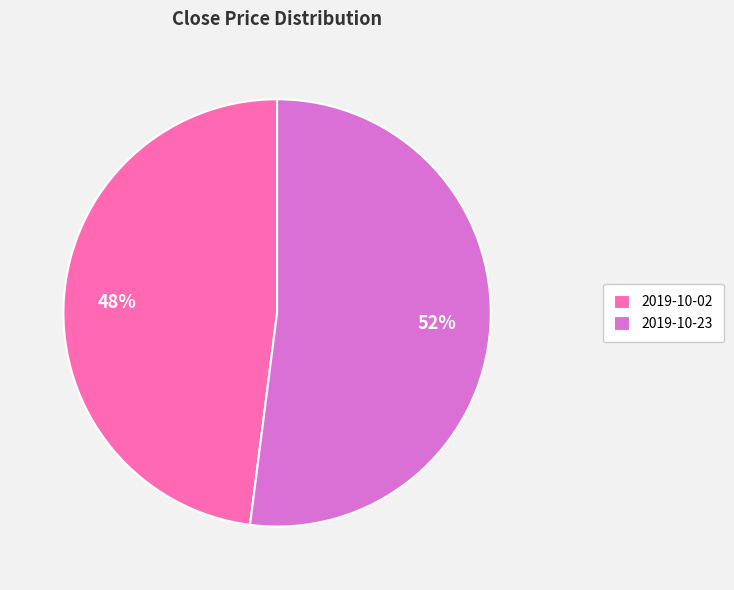

How many segments does this pie chart have?

2